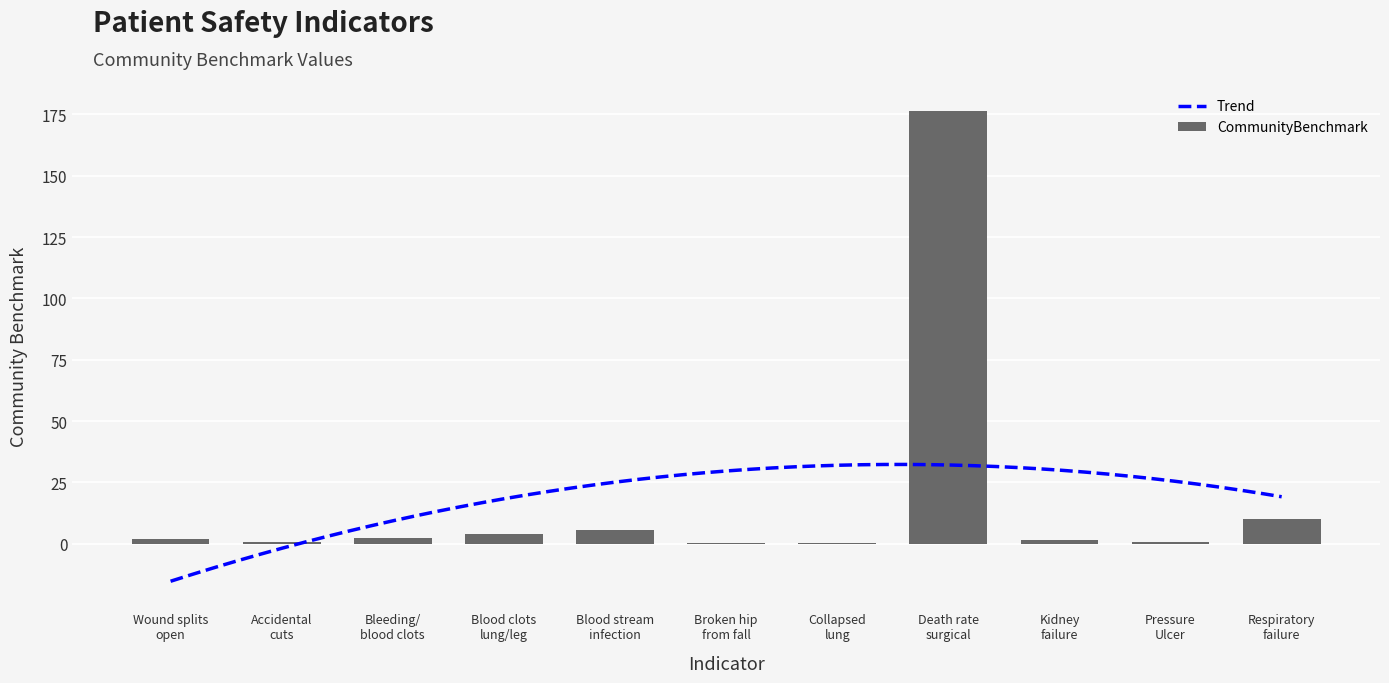

How many values are below 1?

4